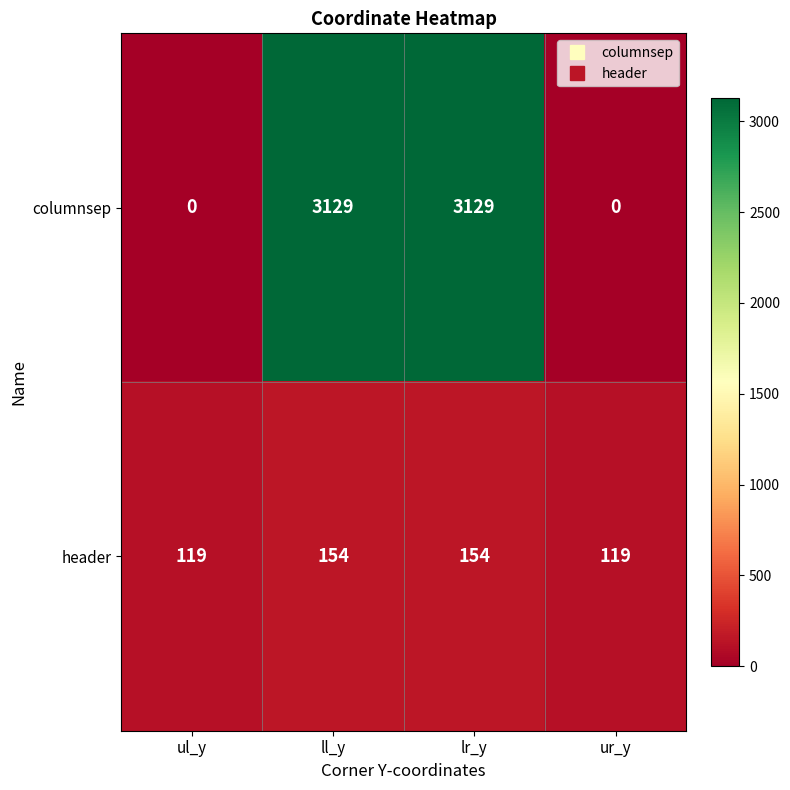

Reading right to left, extract all data points from this chart.

columnsep: 0	3129	3129	0
header: 119	154	154	119